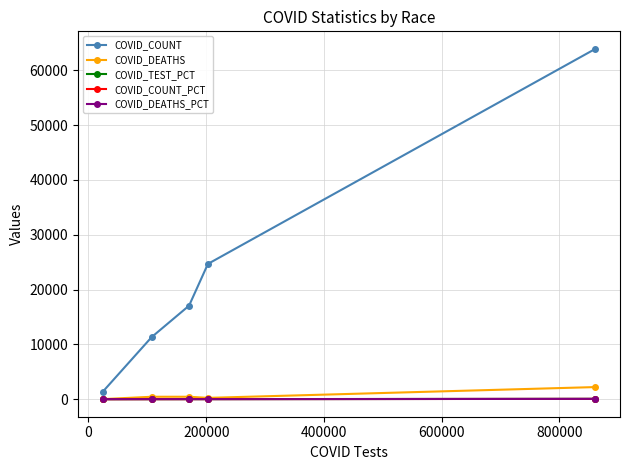

What is the difference between the second highest and second lowest values in the COVID_COUNT series?

13348.0